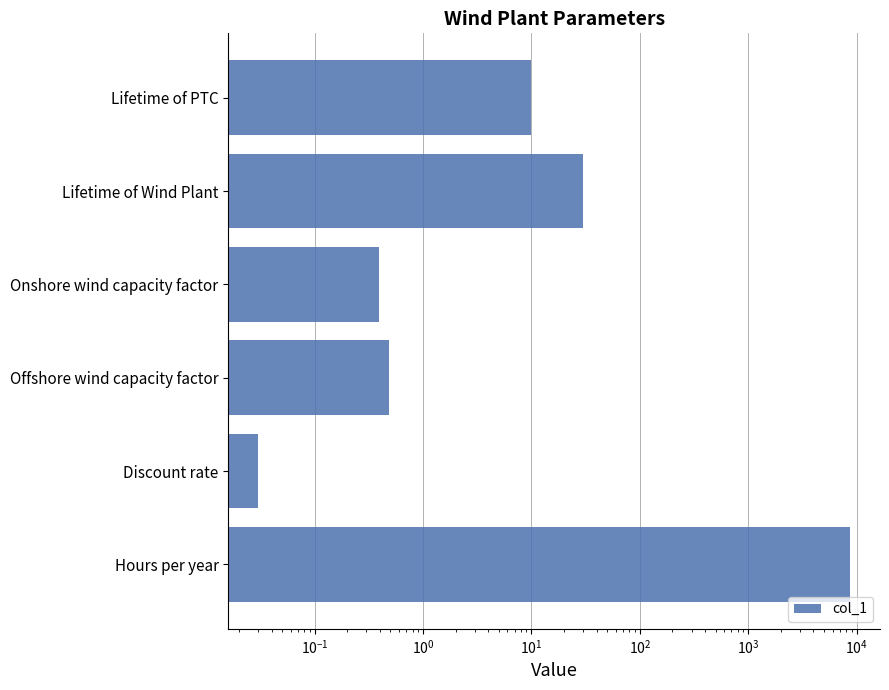

What is the sum of all values?

8800.9